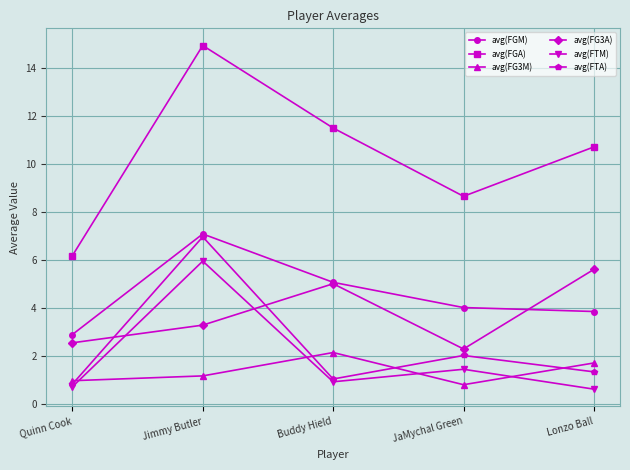

What position from the left is JaMychal Green?

4